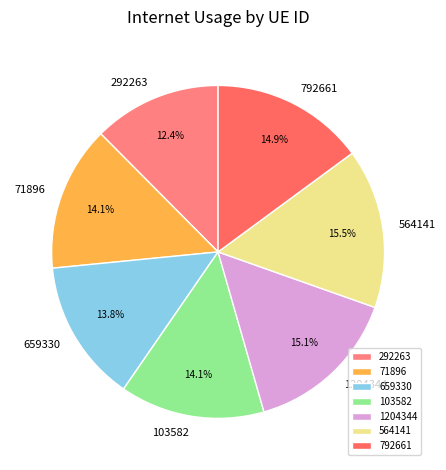

To the nearest percent, what percentage of the pie is 103582?

14%